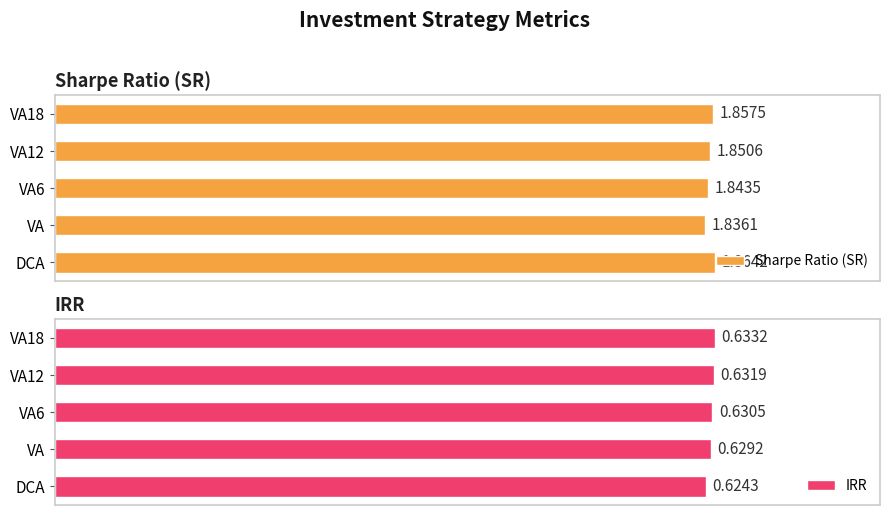

What is the sum of all Sharpe Ratio (SR) values?

9.3